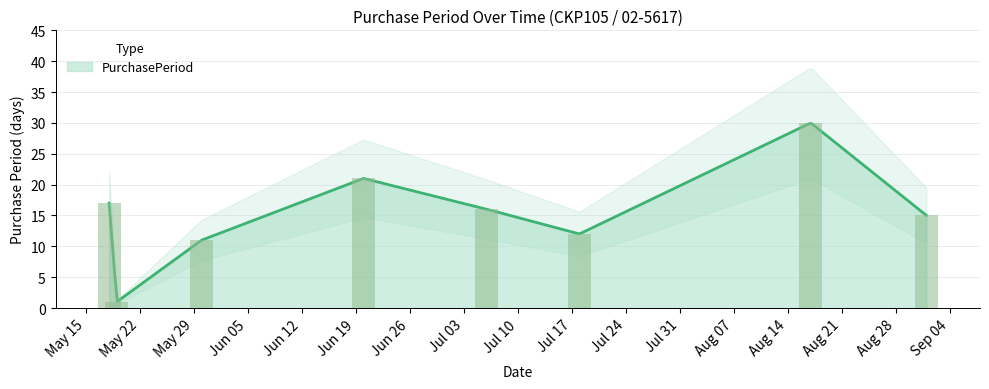

Rank the categories by value from highest to lowest.

2017-08-17, 2017-06-20, 2017-05-18, 2017-07-06, 2017-09-01, 2017-07-18, 2017-05-30, 2017-05-19